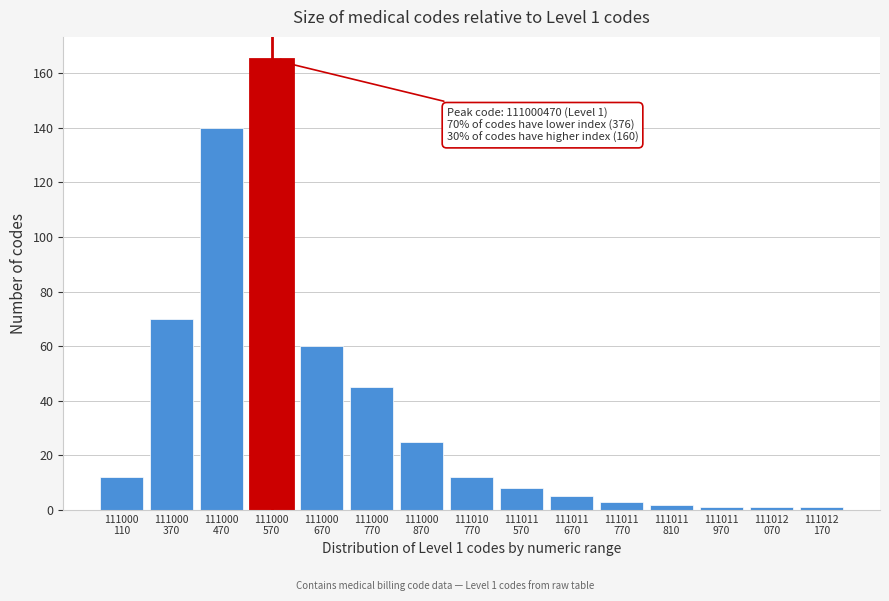

Reading left to right, what are all the values shown in this chart?

12	70	140	165	60	45	25	12	8	5	3	2	1	1	1